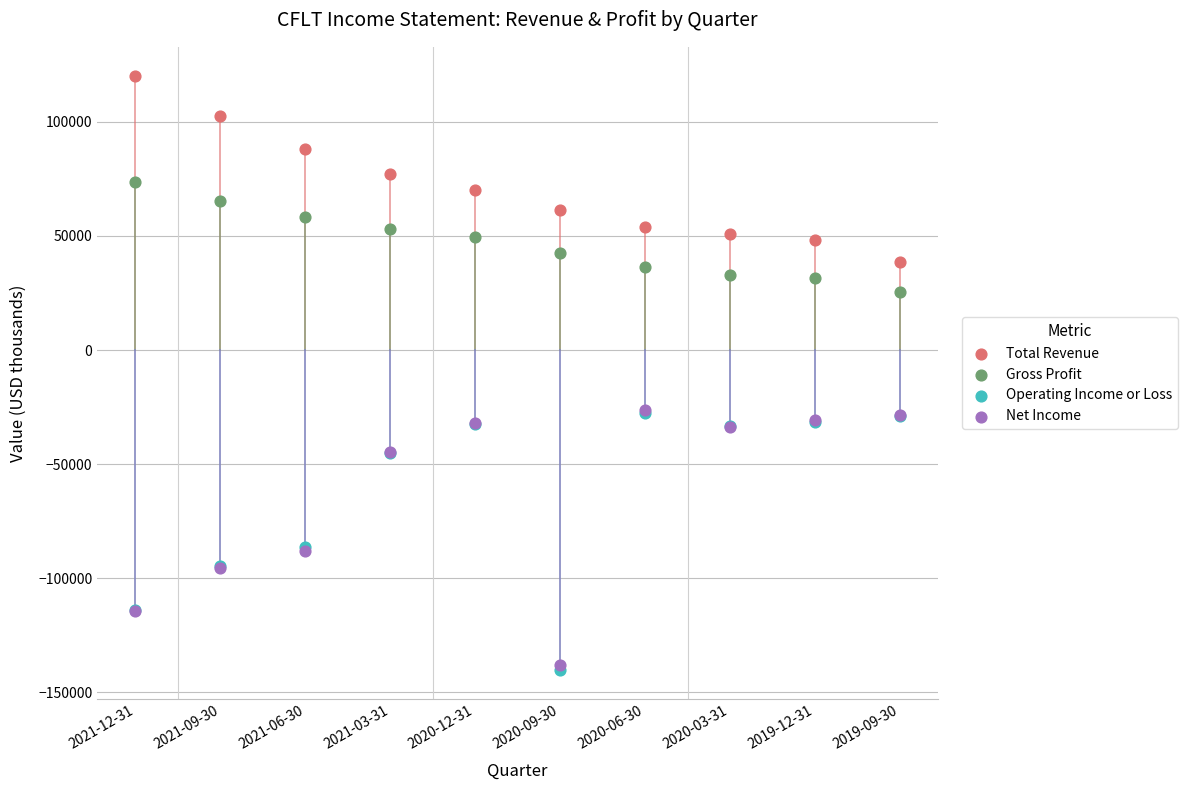

What are all the series names shown in the legend?

Total Revenue, Gross Profit, Operating Income or Loss, Net Income